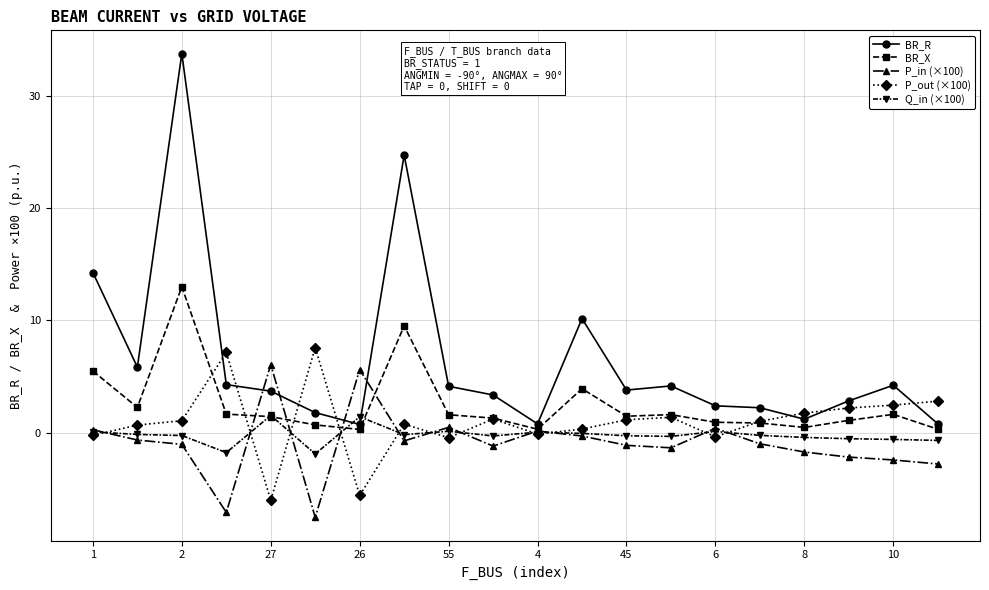

Which series has the largest total across all categories?

BR_R